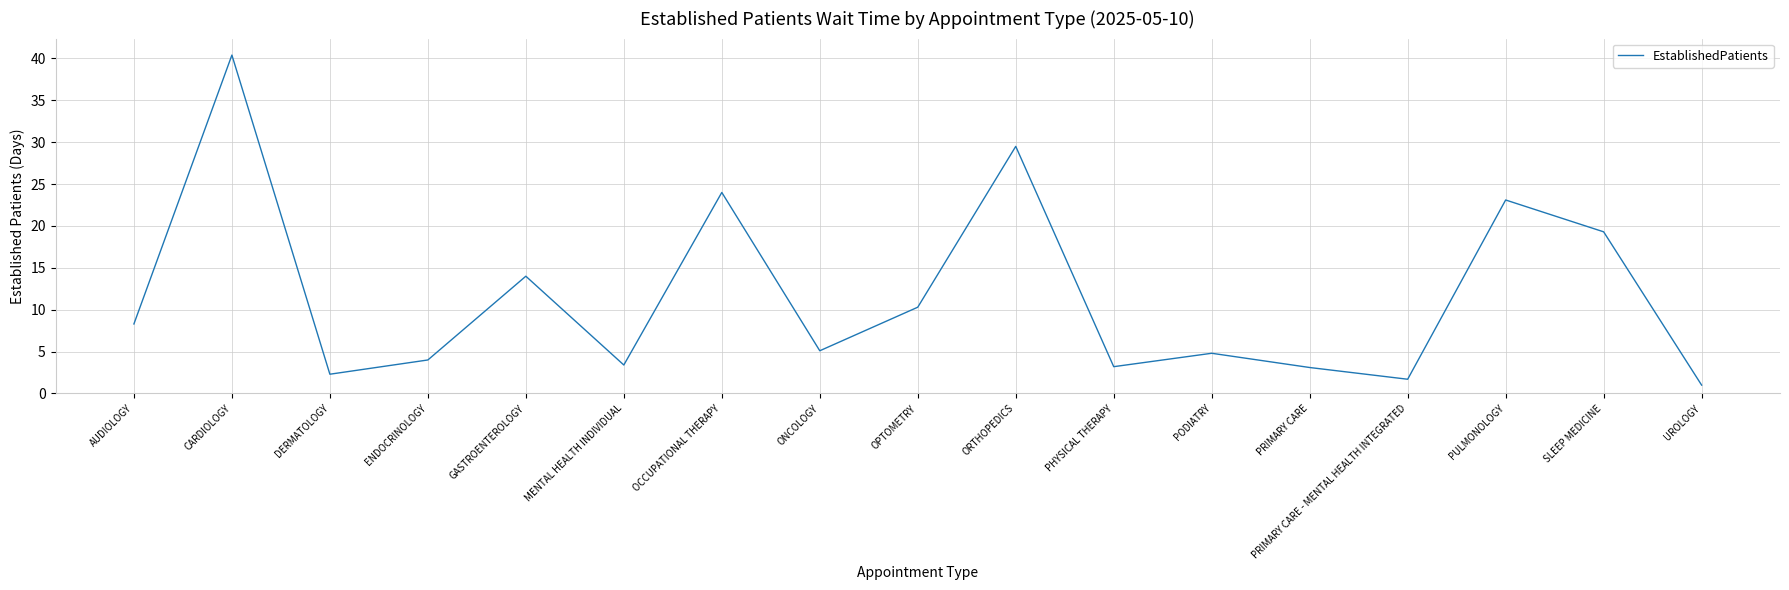

What position from the right is PHYSICAL THERAPY?

7